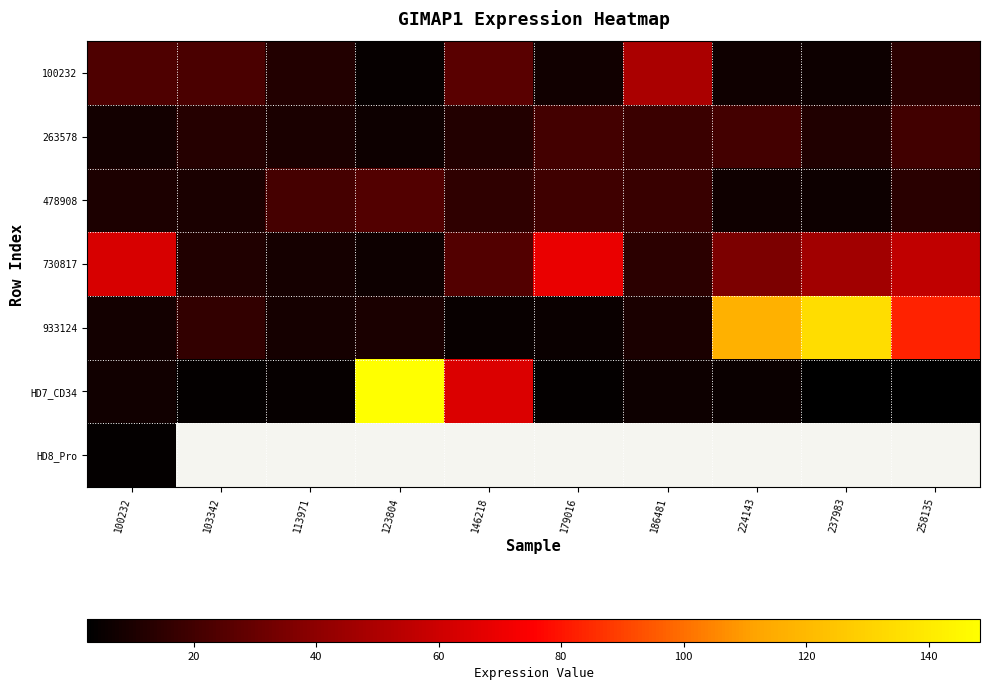

What is the difference between the maximum and second lowest values in the 478908 series?

17.8